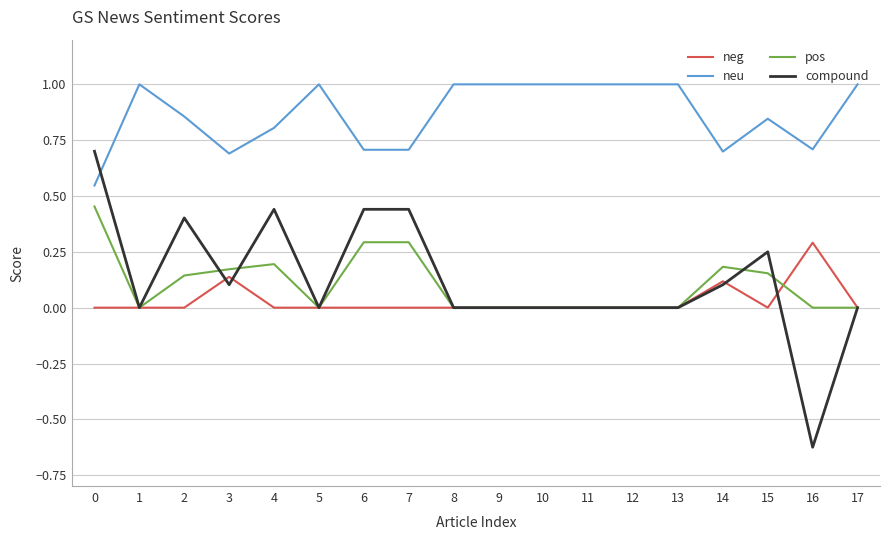

True or false: neg and compound intersect in this chart.

True